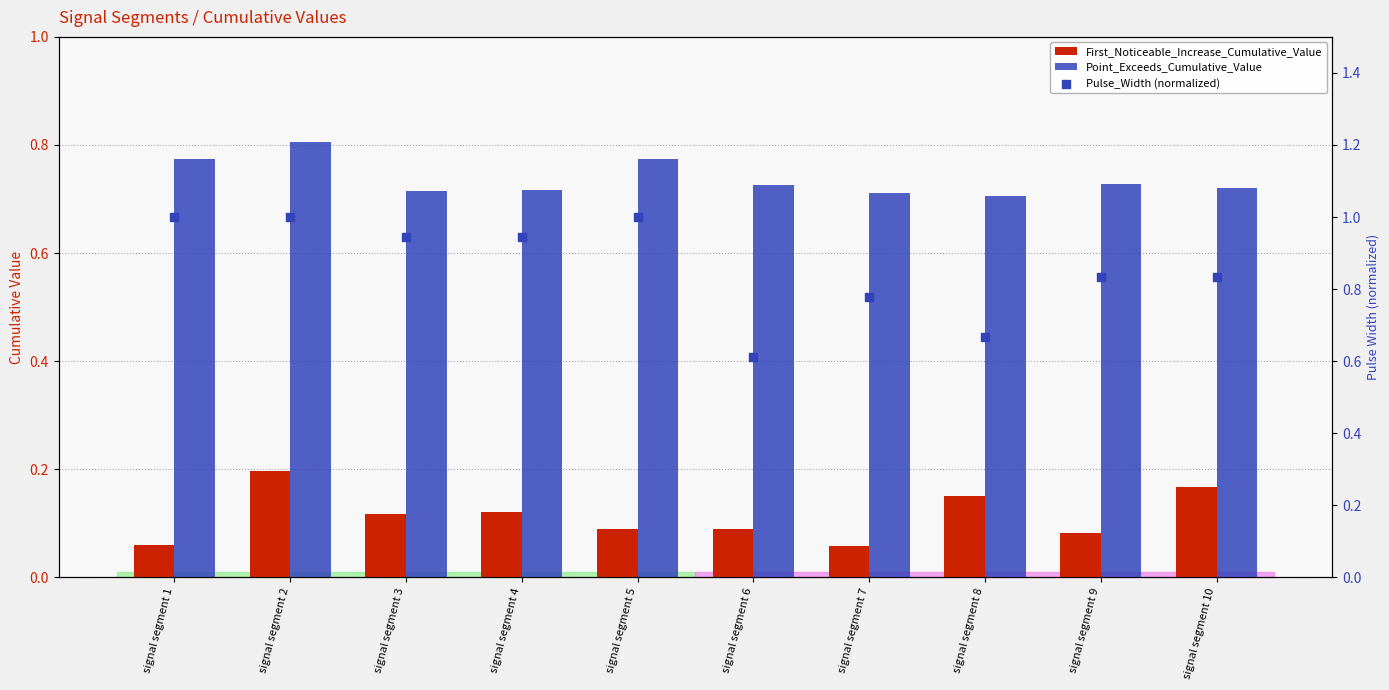

At how many categories does at least one series exceed 0?

10